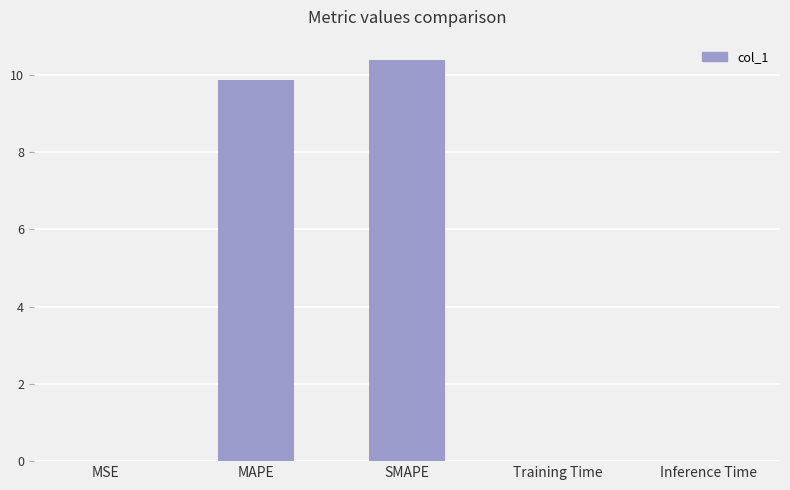

Approximately how many times larger is the value at MAPE compared to SMAPE?

1.0